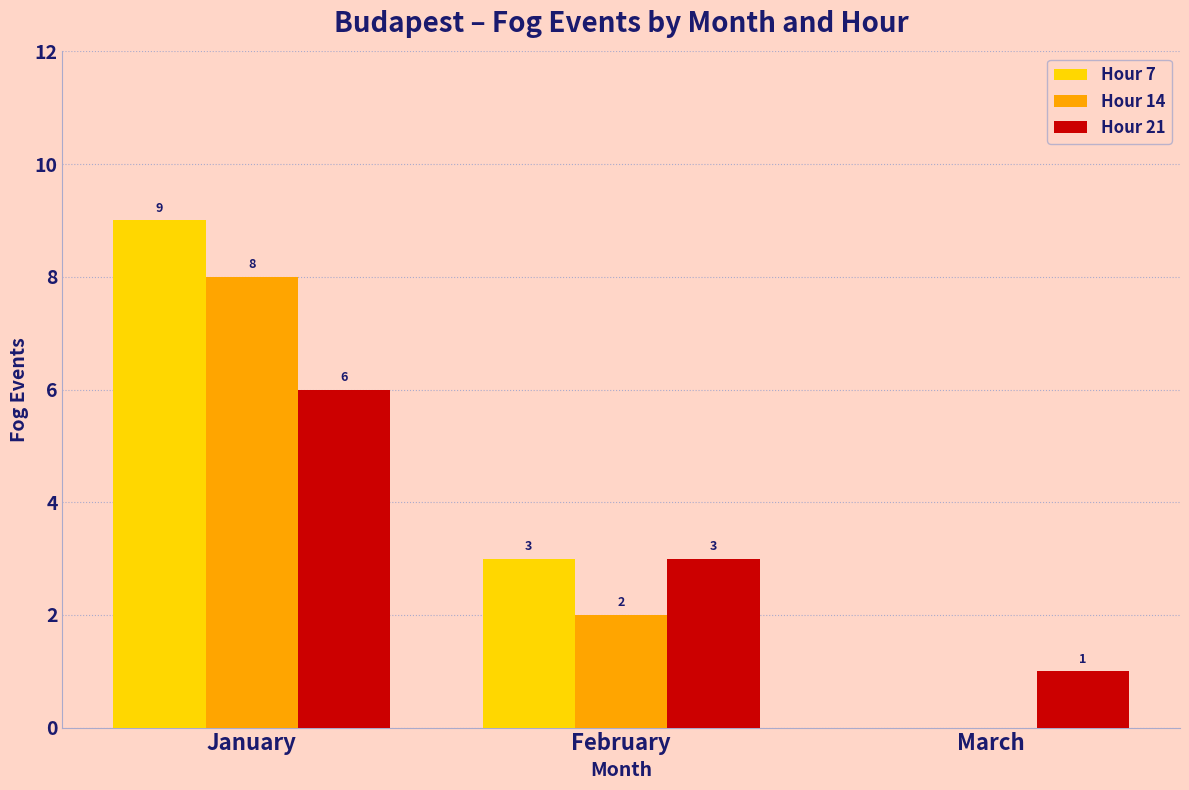

Between February and March, which series saw the biggest shift?

Hour 7